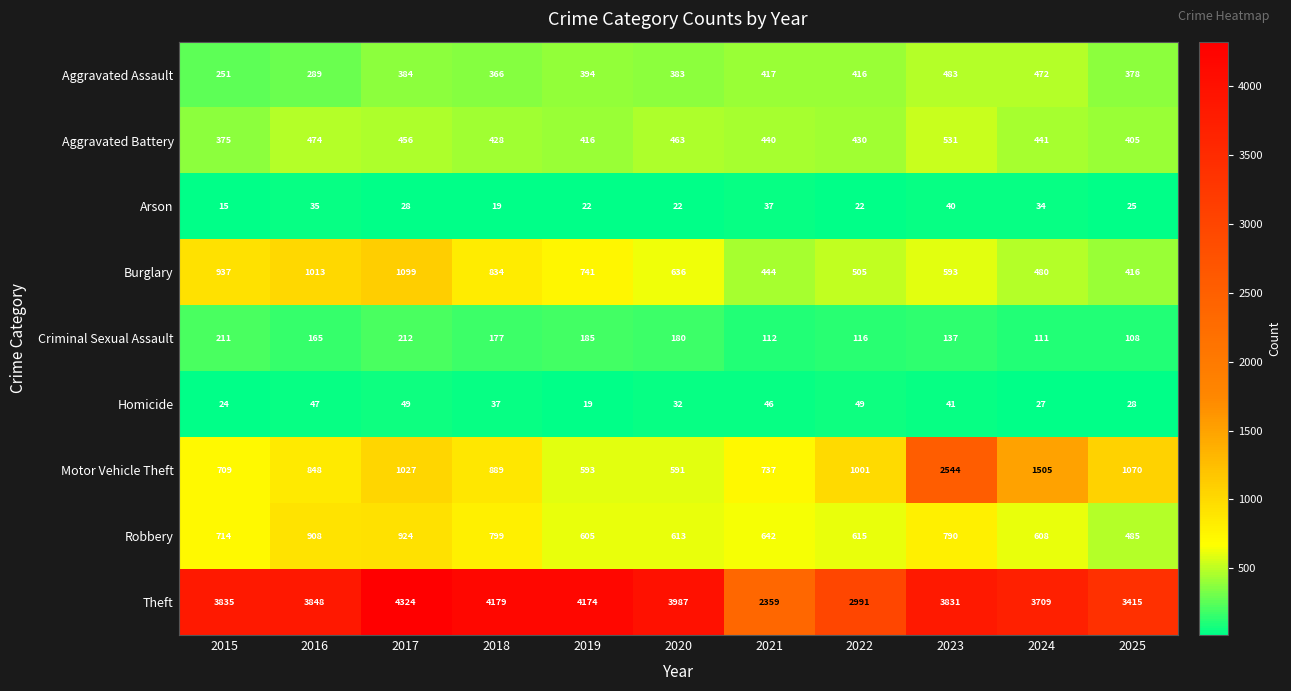

What is the difference between the maximum and minimum values in the Theft series?

1965